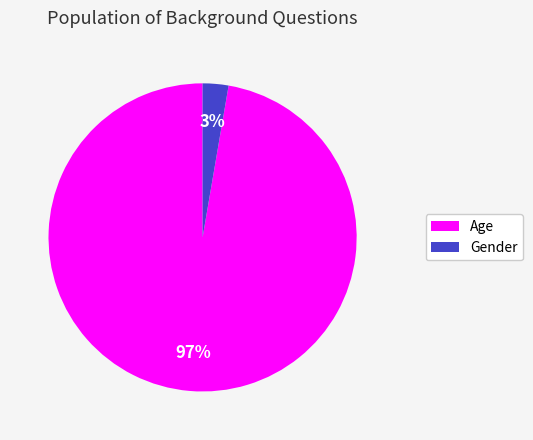

Which category has the smallest portion of the pie?

Gender